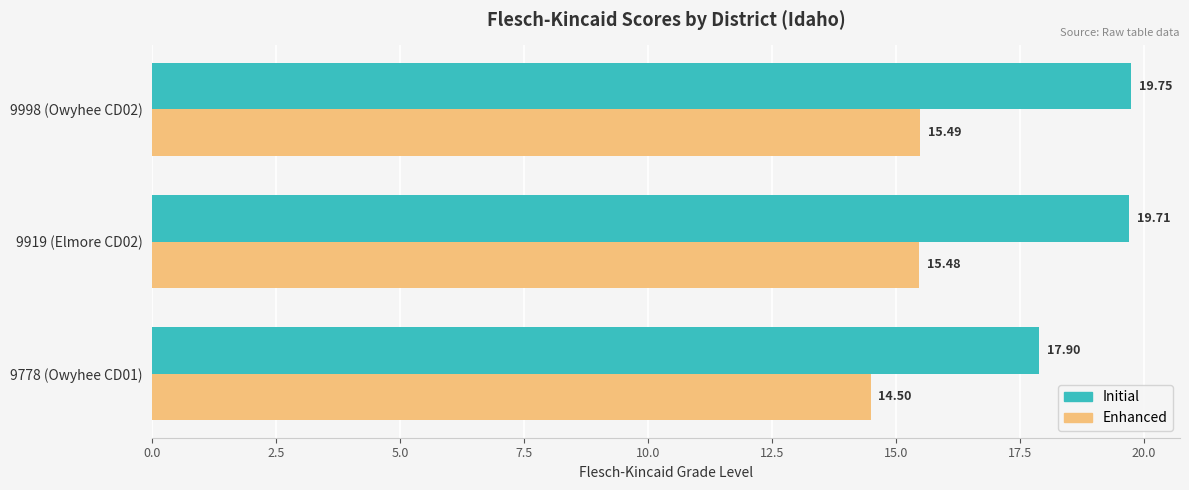

What is the total value across all series at 9998 (Owyhee CD02)?

35.2